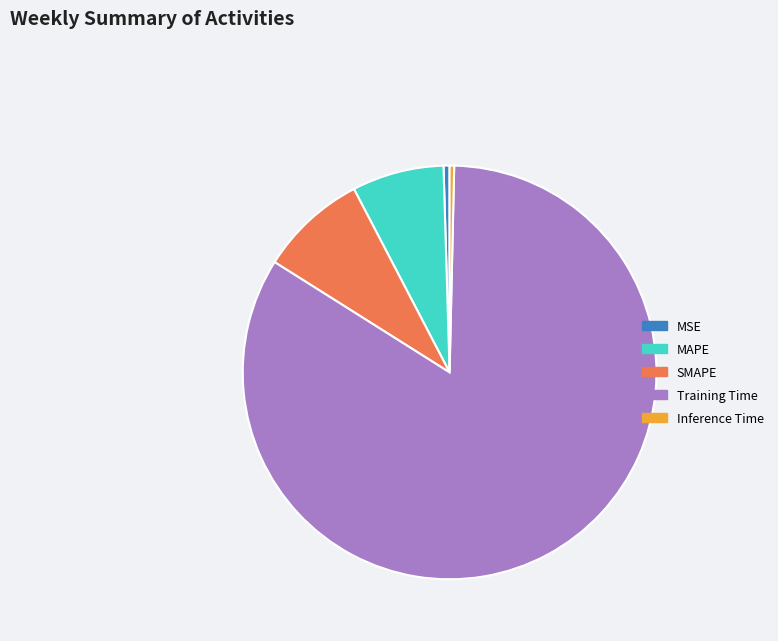

Between SMAPE and MAPE, which is larger?

SMAPE